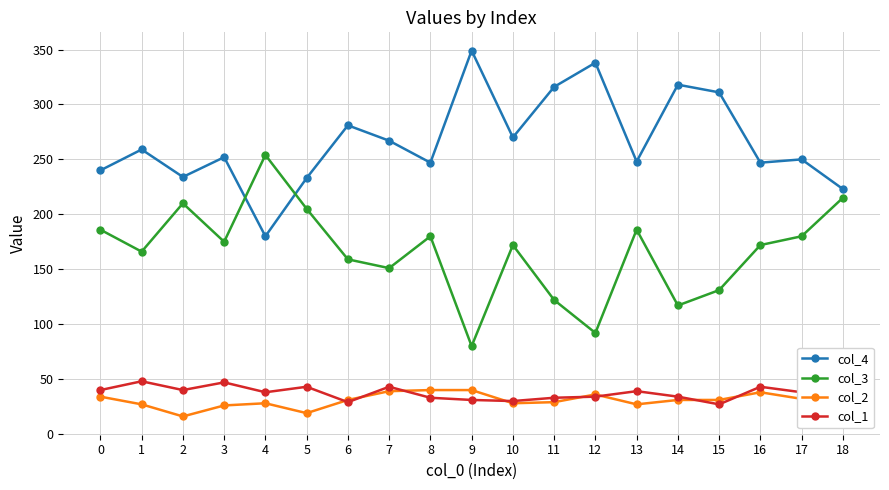

Which category has the lowest value in the col_2 series?

2